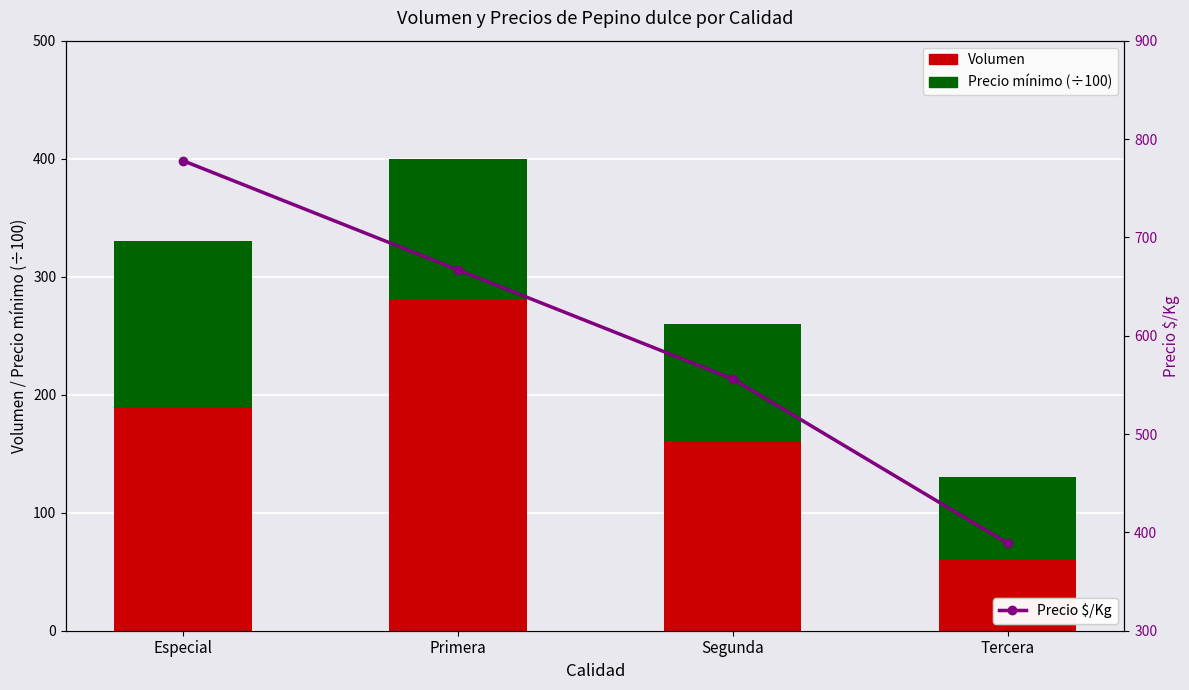

The Precio $/Kg series shows 667 at Primera. True or false?

True